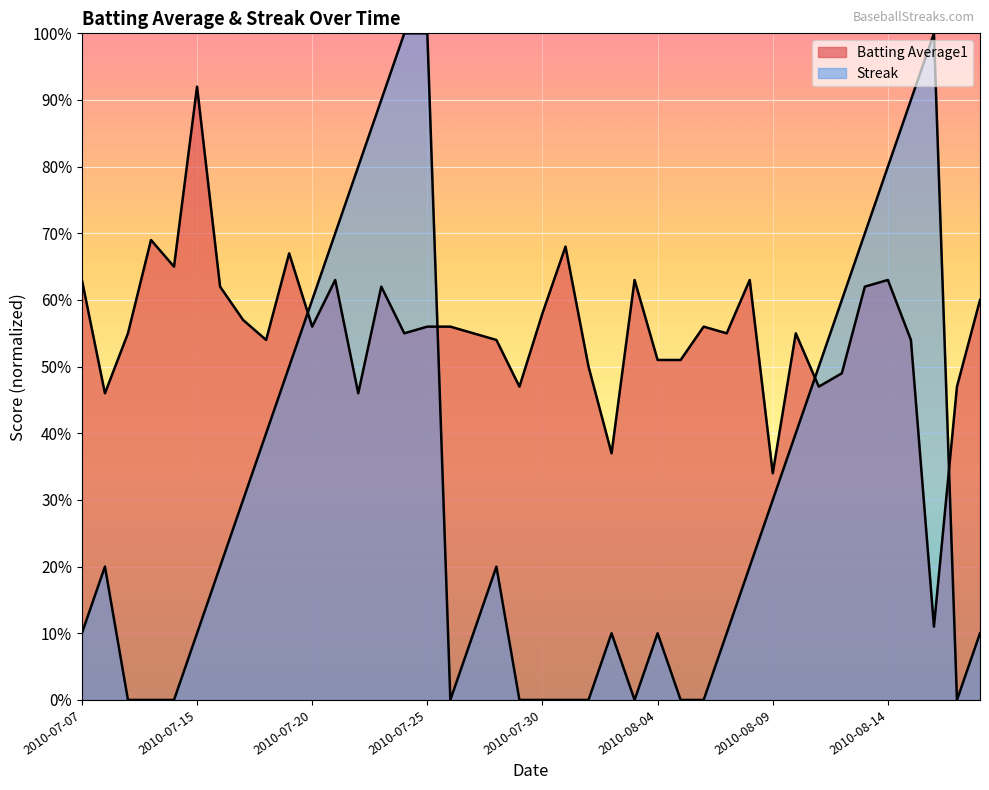

Does the chart display data point markers on the line(s)?

No